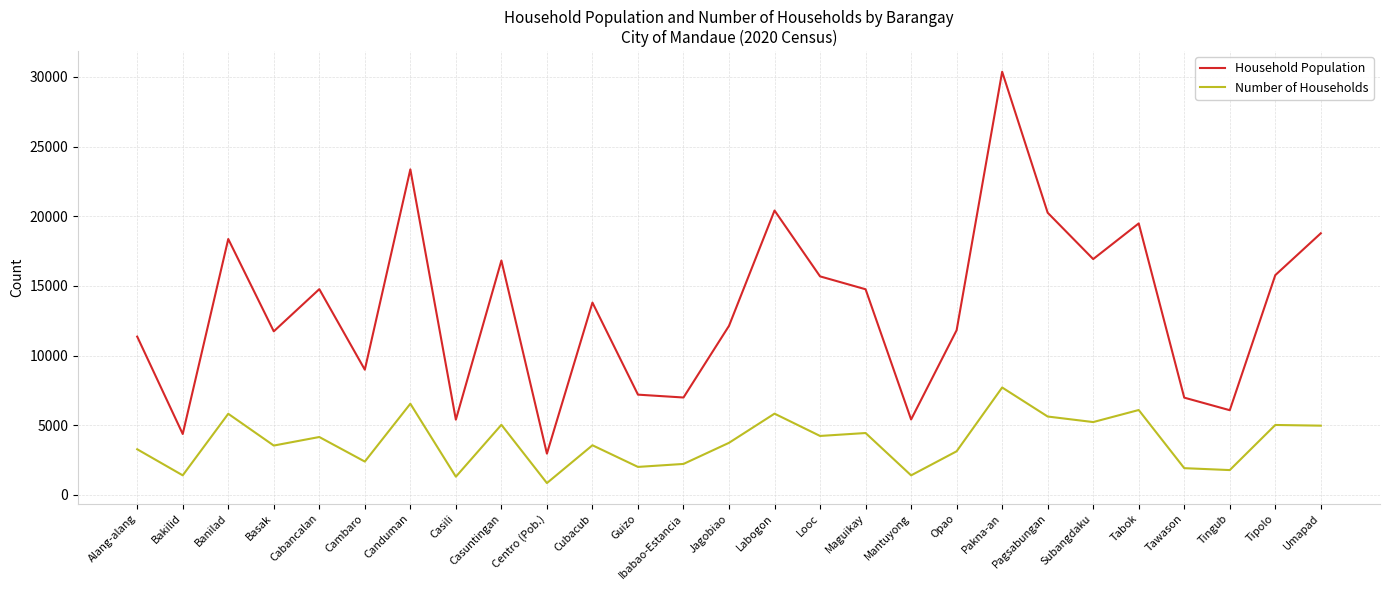

What is the sum of all Household Population values?

361051